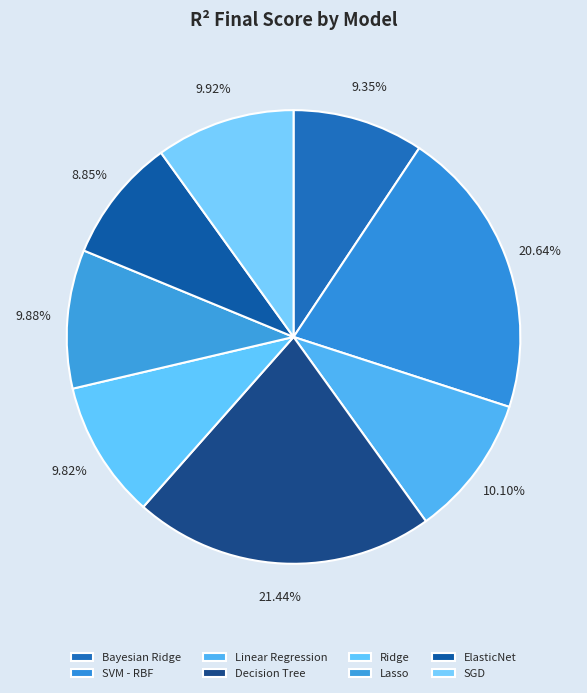

Is there a majority slice in this chart?

No